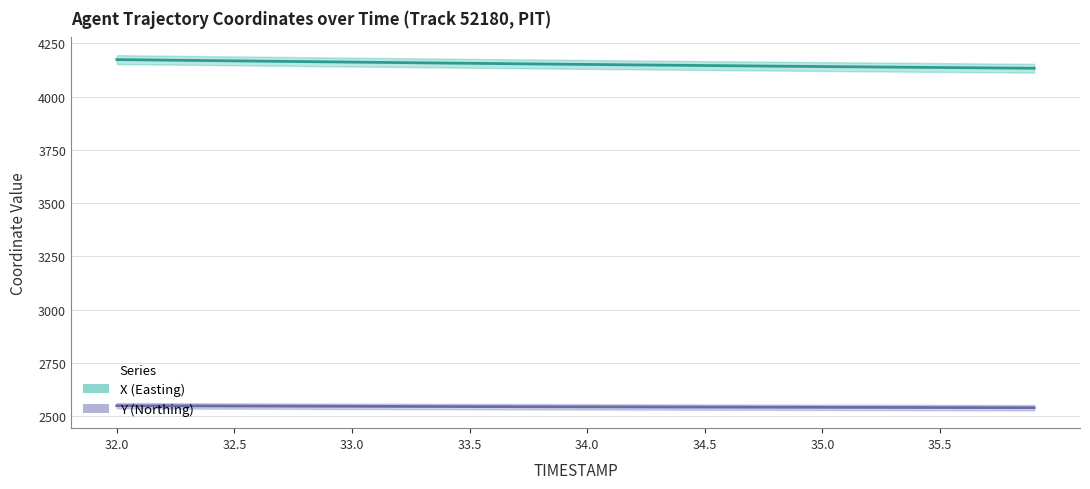

Reading left to right, what are all the values shown in this chart?

X (Easting): 4174.2	4173.0	4171.9	4170.7	4169.5	4168.3	4167.1	4166.0	4164.8	4163.6	4162.5	4161.3	4160.2	4159.1	4157.9	4156.8	4155.8	4154.7	4153.6	4152.5	4151.5	4150.4	4149.4	4148.4	4147.4	4146.4	4145.4	4144.5	4143.5	4142.6	4141.6	4140.7	4139.8	4138.9	4138.0	4137.1	4136.2	4135.3	4134.5	4133.6
Y (Northing): 2548.2	2548.0	2547.7	2547.4	2547.2	2546.9	2546.6	2546.3	2546.1	2545.8	2545.5	2545.2	2545.0	2544.7	2544.5	2544.2	2544.0	2543.7	2543.5	2543.2	2543.0	2542.8	2542.5	2542.3	2542.1	2541.8	2541.6	2541.4	2541.2	2540.9	2540.7	2540.5	2540.3	2540.1	2539.9	2539.7	2539.5	2539.3	2539.1	2538.9